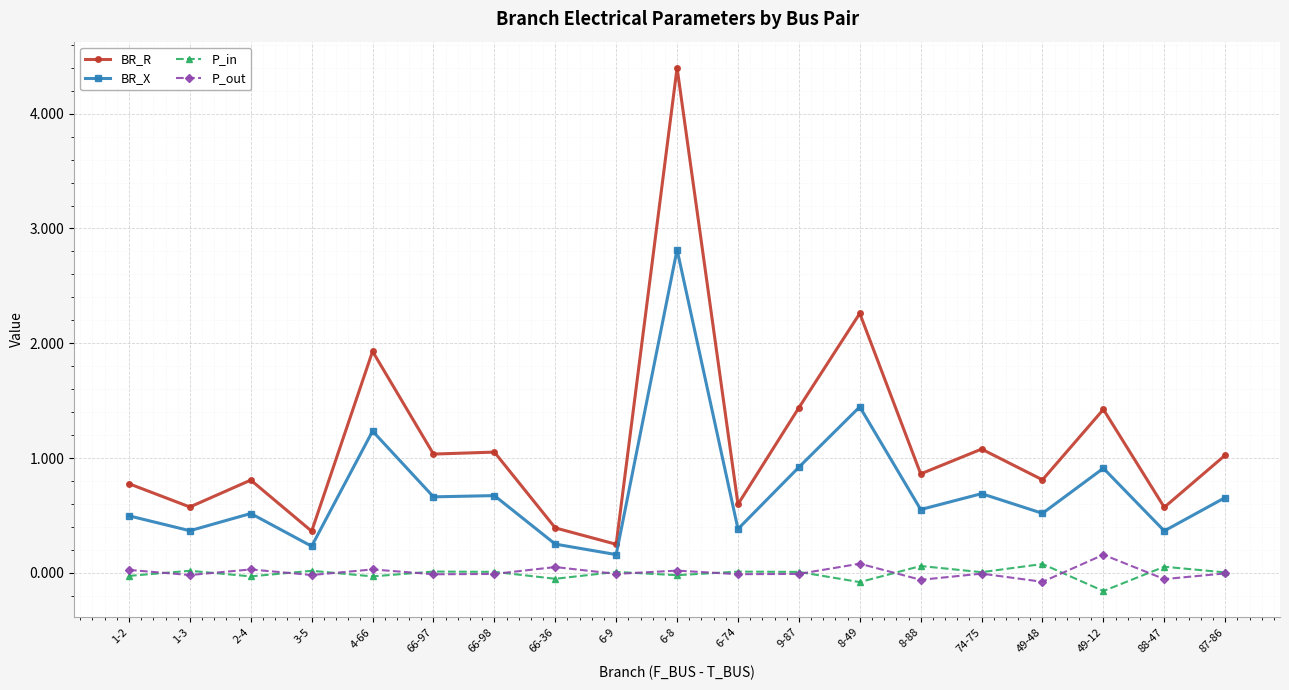

What is the spread (max minus min) of values at 87-86?

1.0